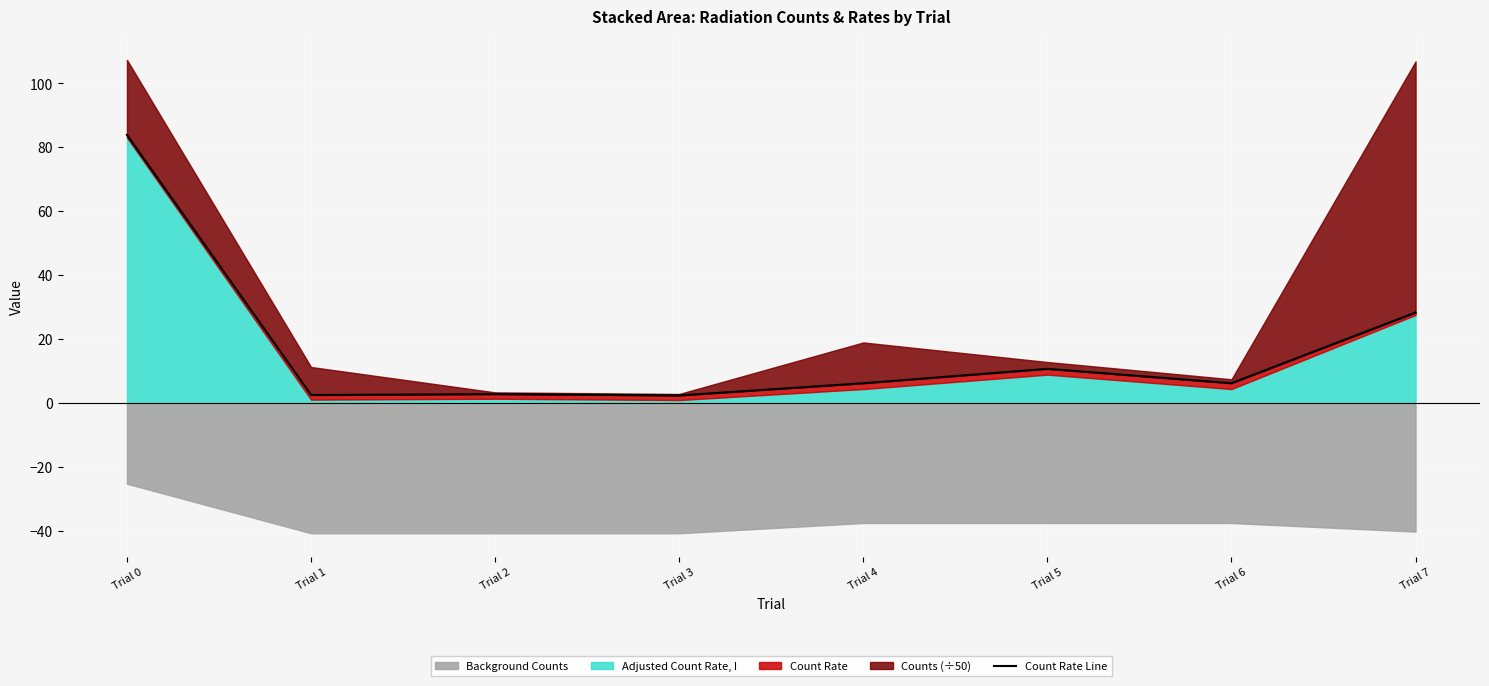

List the labels in order of value, largest first.

Trial 0, Trial 7, Trial 5, Trial 6, Trial 4, Trial 2, Trial 1, Trial 3